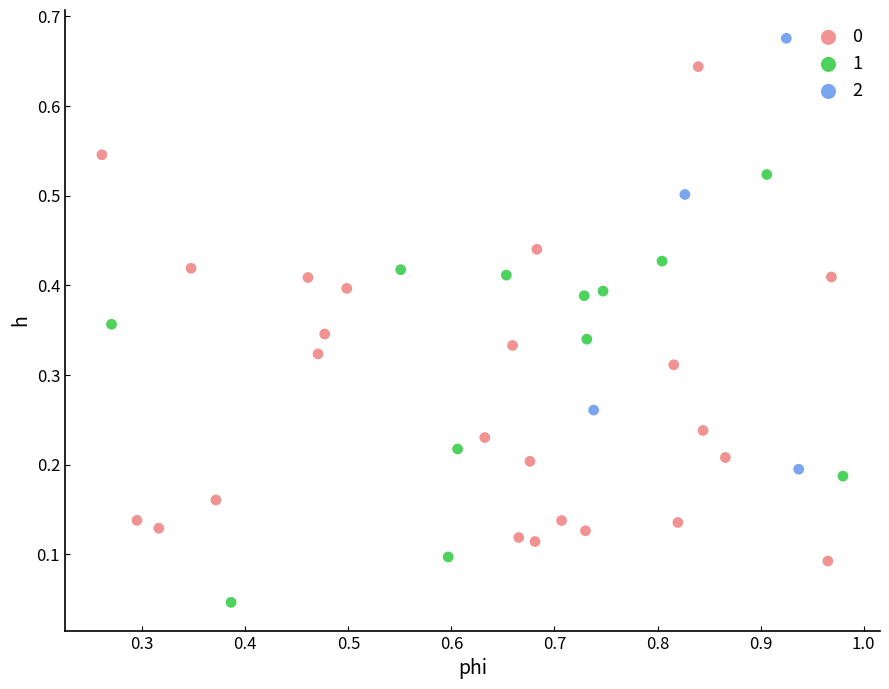

Which series reaches the maximum Y coordinate?

2